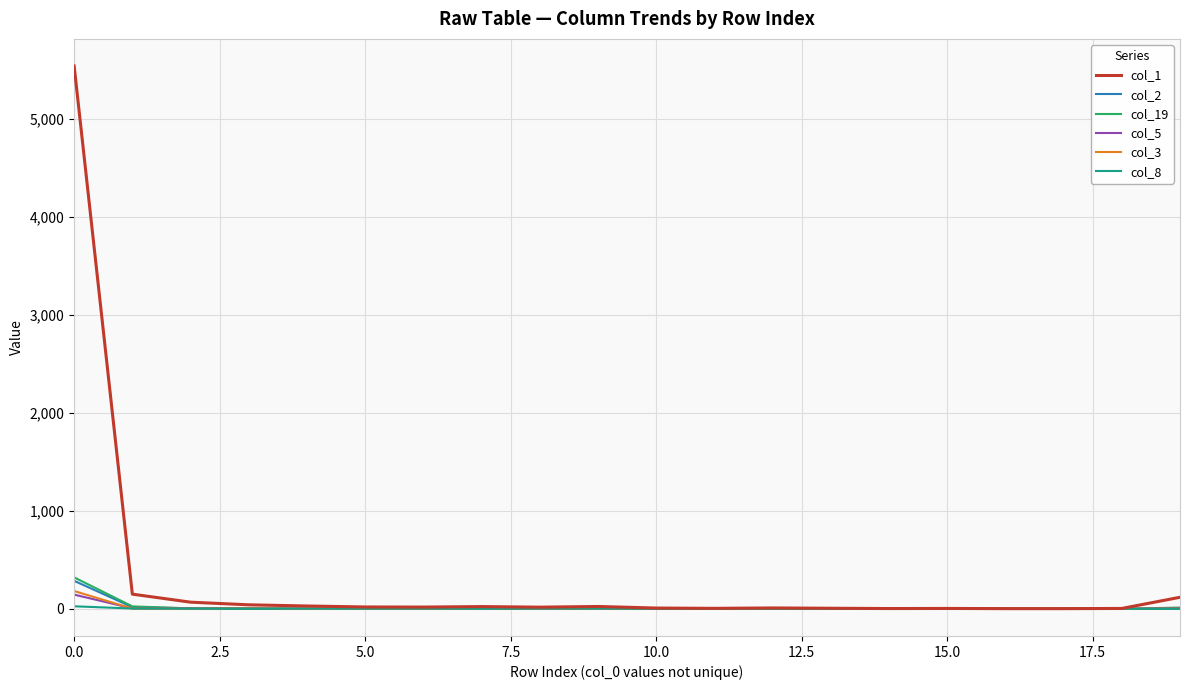

What is the maximum value shown in the chart?

5544